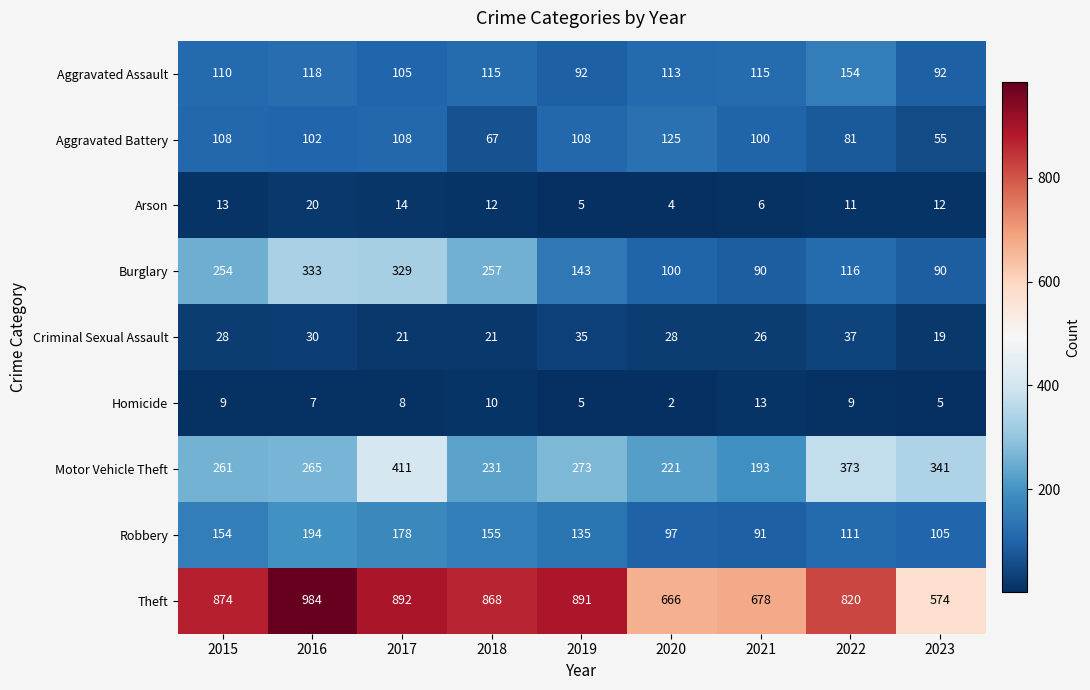

Which series has the largest range (max minus min)?

Theft